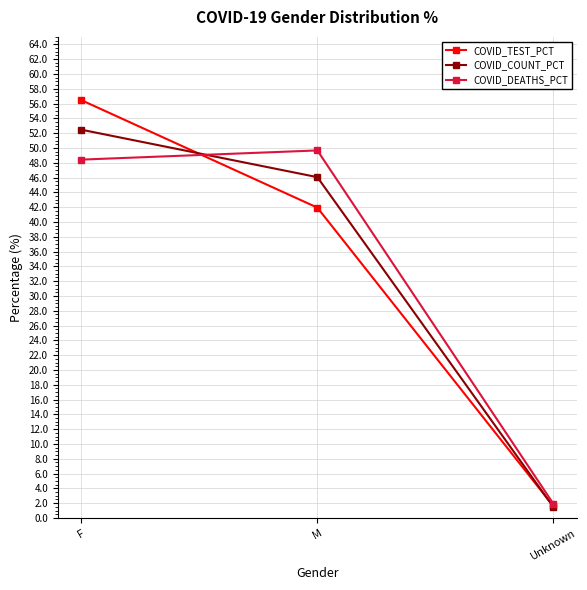

Between F and Unknown, which series saw the biggest shift?

COVID_TEST_PCT